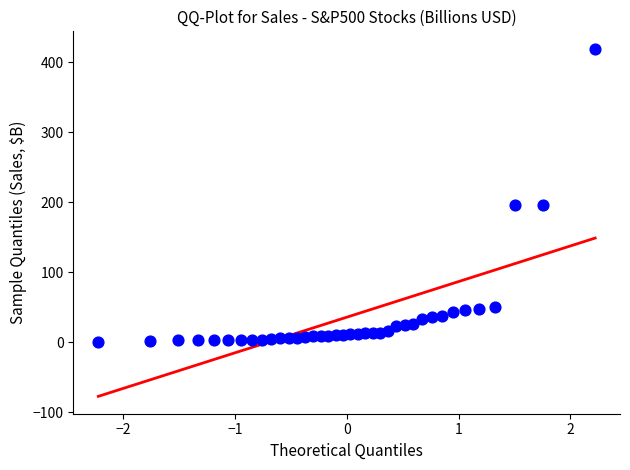

What is the range of X values (max minus min)?

4.4